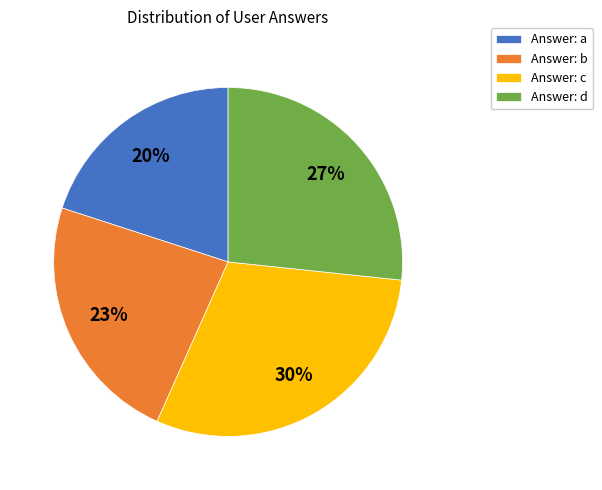

Combined, do Answer: b and Answer: a account for over 50%?

No